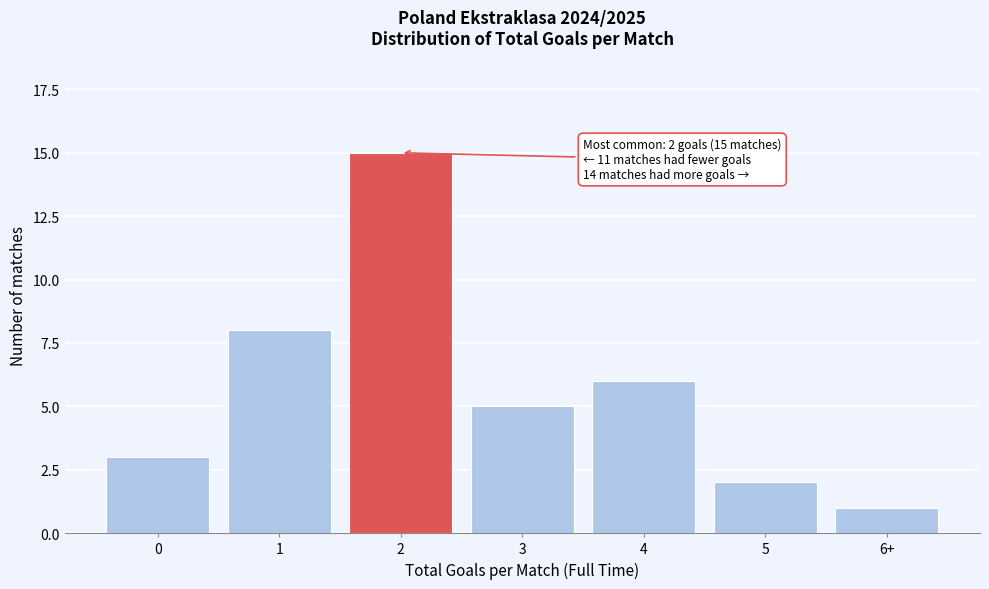

Reading left to right, list all the values displayed in this chart.

3	8	15	5	6	2	1